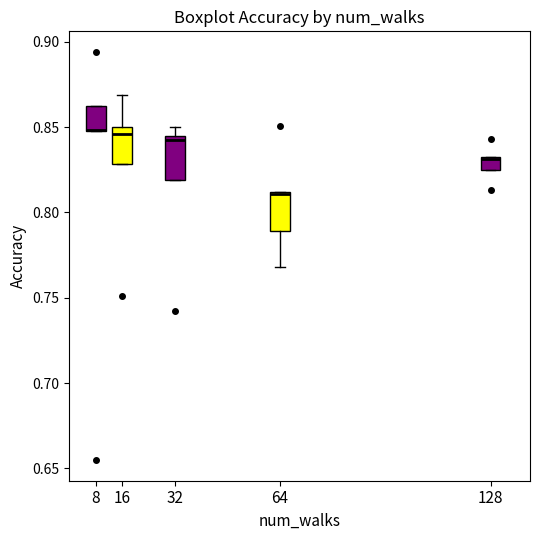

Where is the upper edge of the box at x = 128 on the y-axis? The values are not printed on the chart, so give them approximately, as read against the axis.

0.830